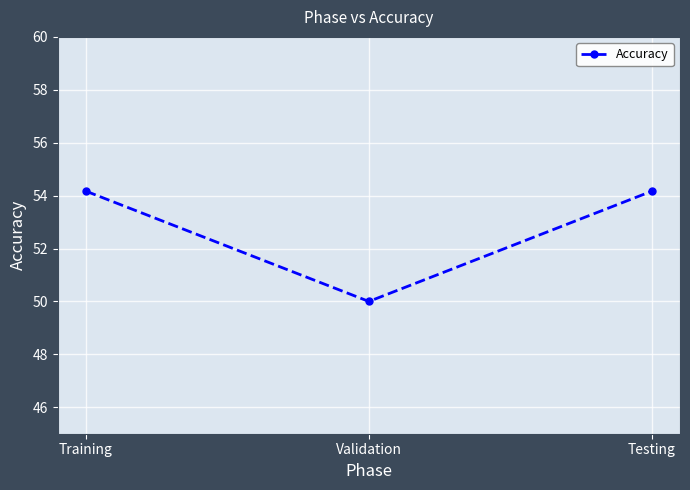

Does the chart have visible grid lines?

Yes